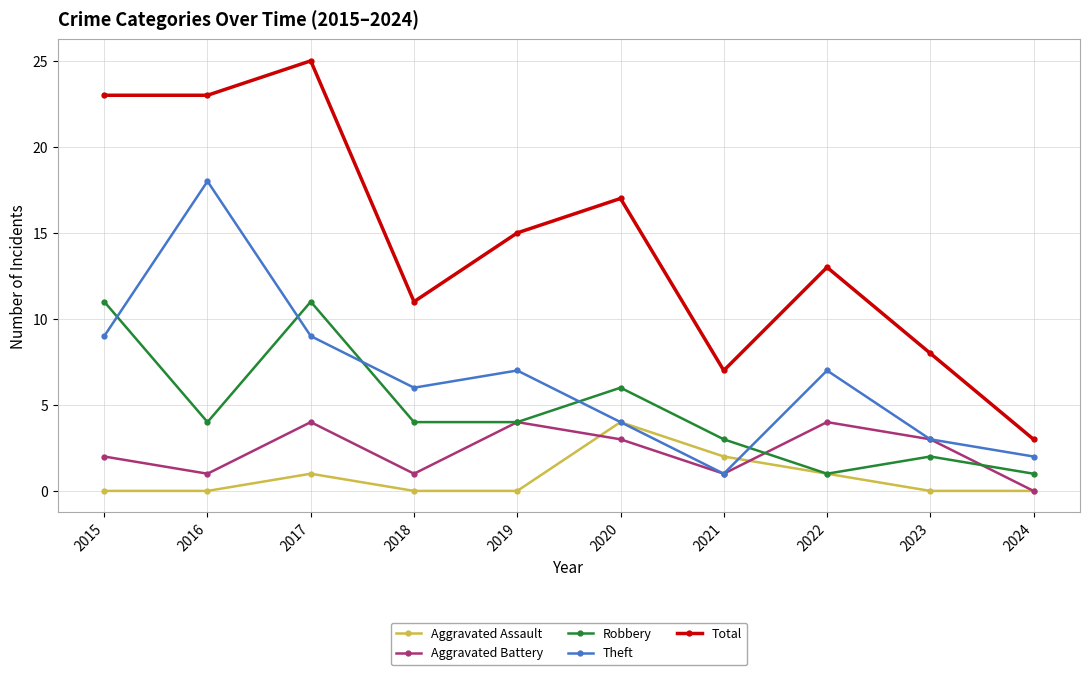

Is the value of Total at 2024 greater than the value of Robbery at 2016?

No